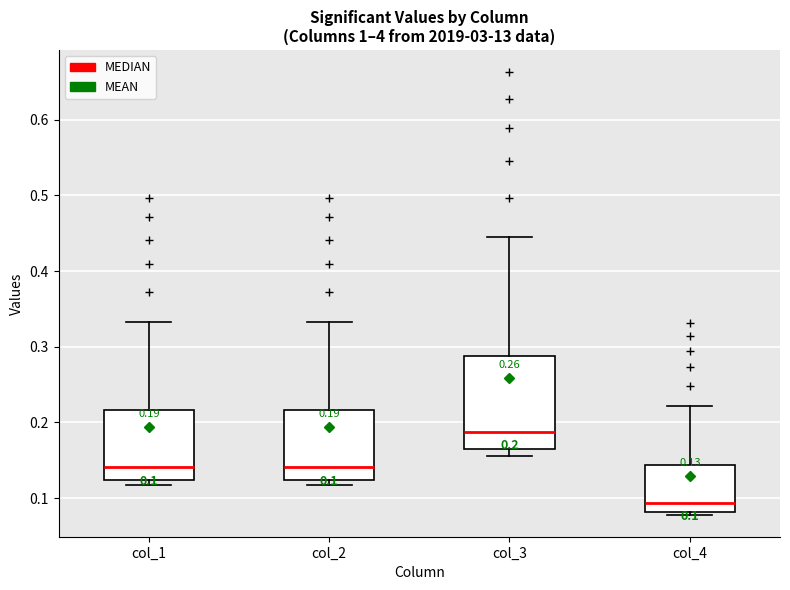

Comparing the boxes themselves (not the whiskers), which one is the tallest?

col_3